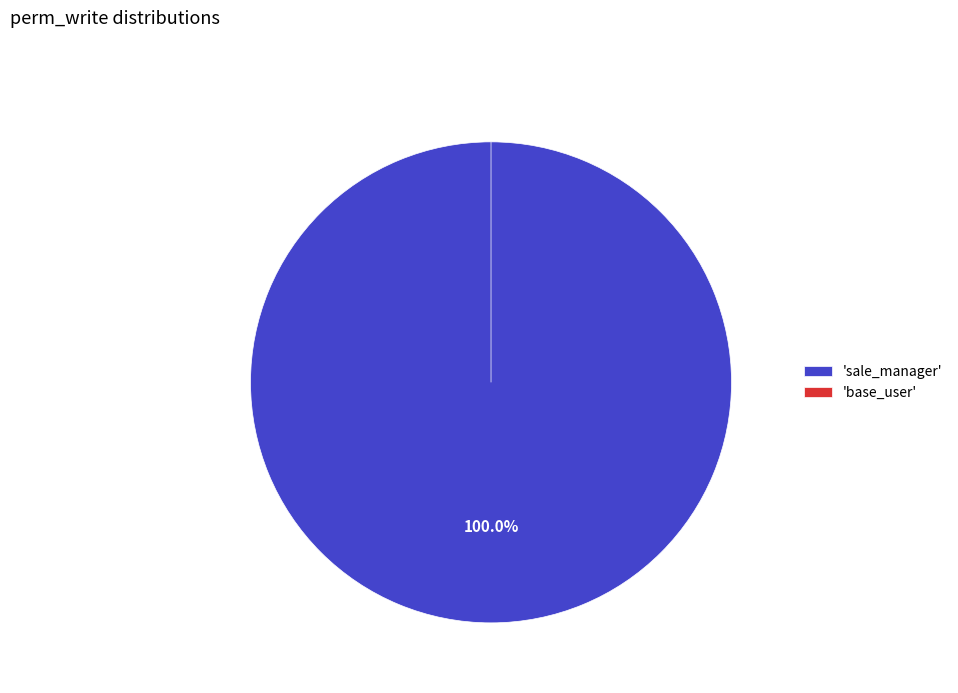

Is it true that access_sale_terms_template_sale_manager is 100% of the pie?

True